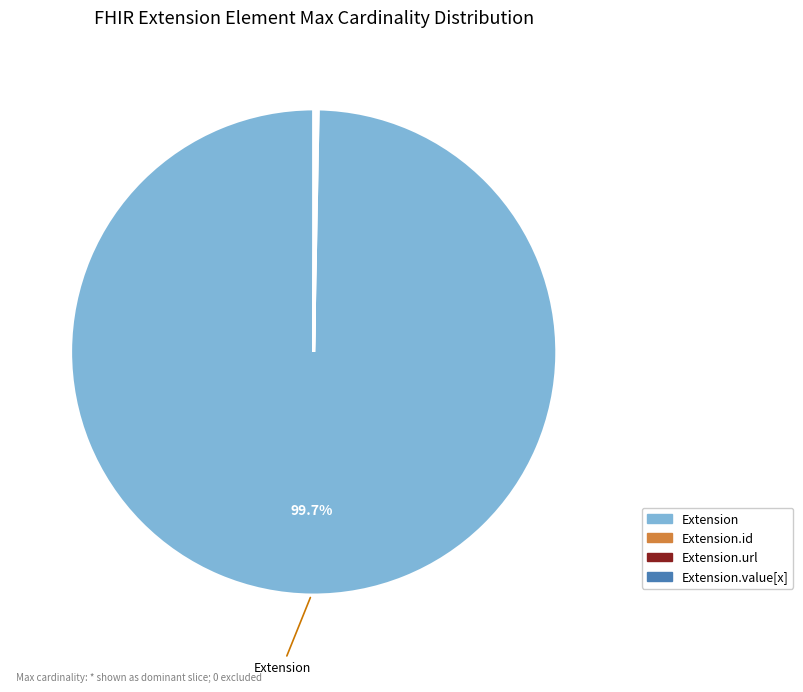

Which slice is the largest?

Extension